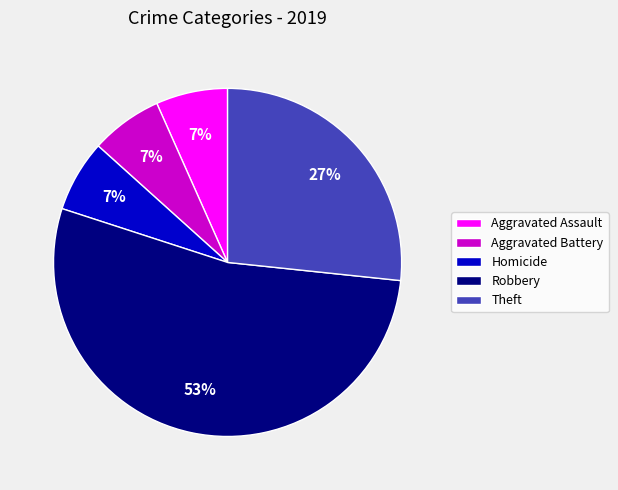

Combined, do Aggravated Assault and Robbery account for over 50%?

Yes